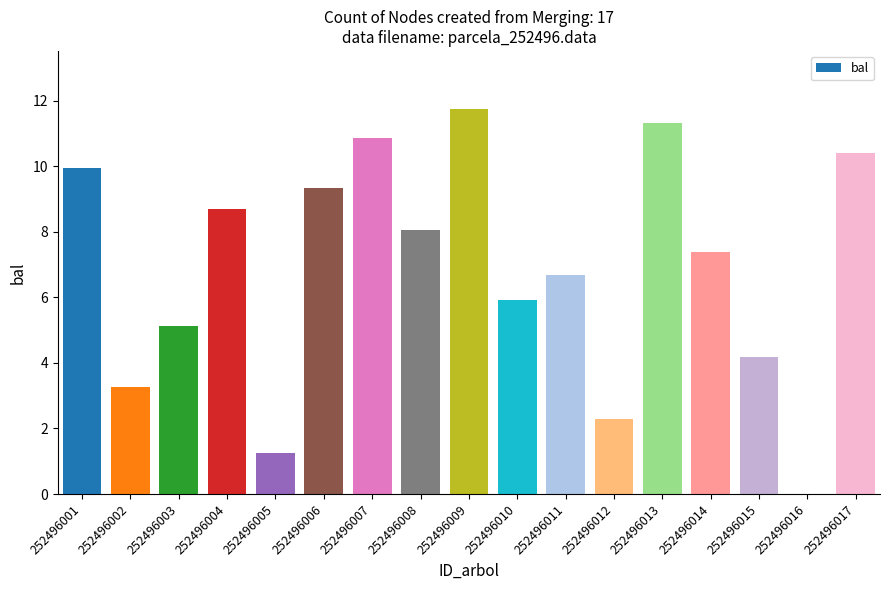

Read the value at 252496013.

11.3